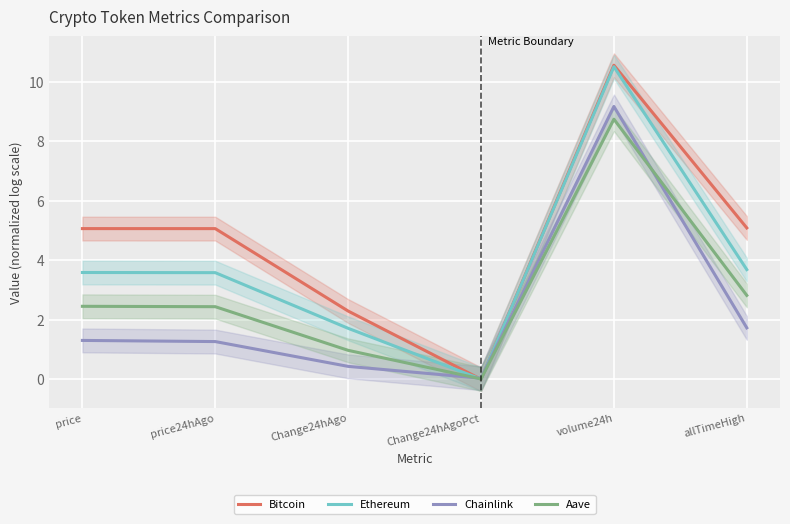

At how many categories does at least one series exceed 8?

1